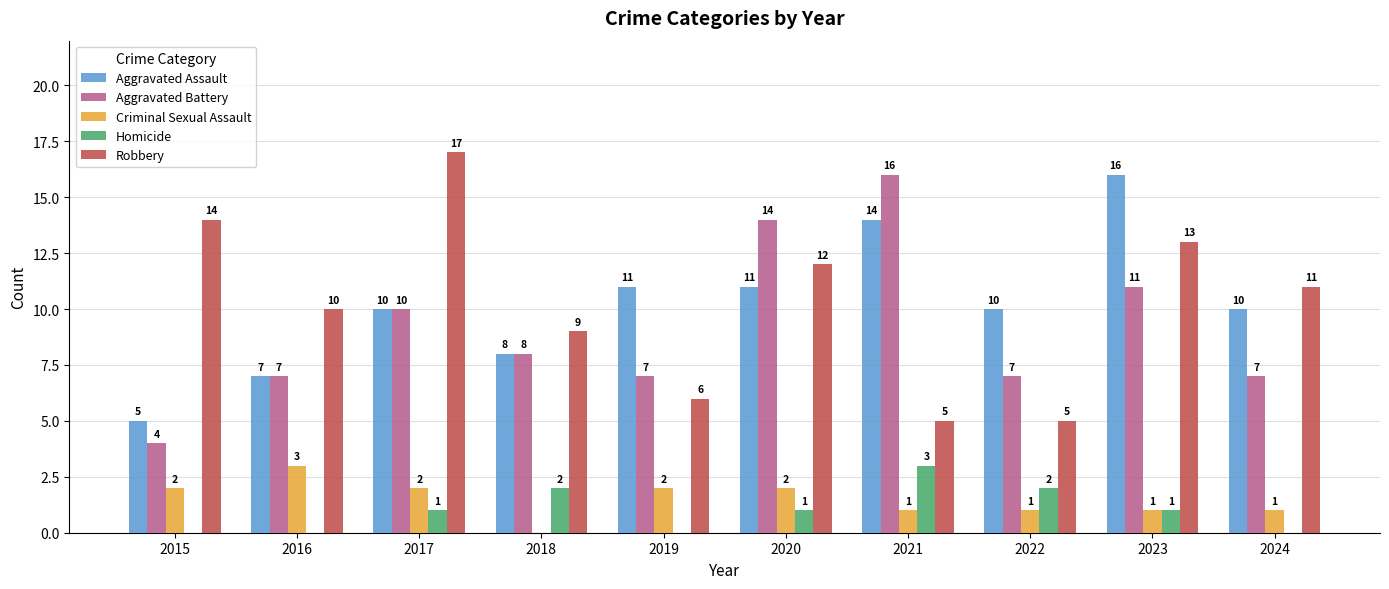

Are the bars grouped side by side (vs. stacked)?

Yes